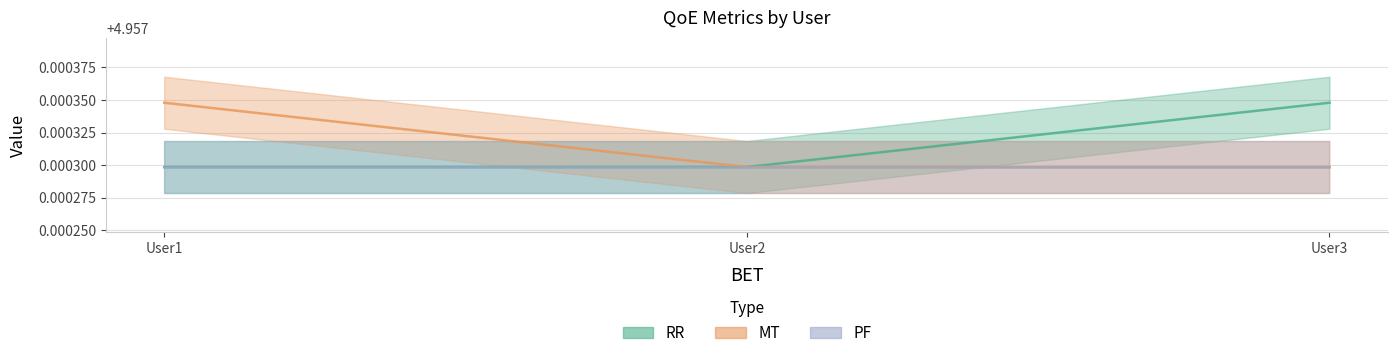

The value of RR at User1 is 5.0. True or false?

True